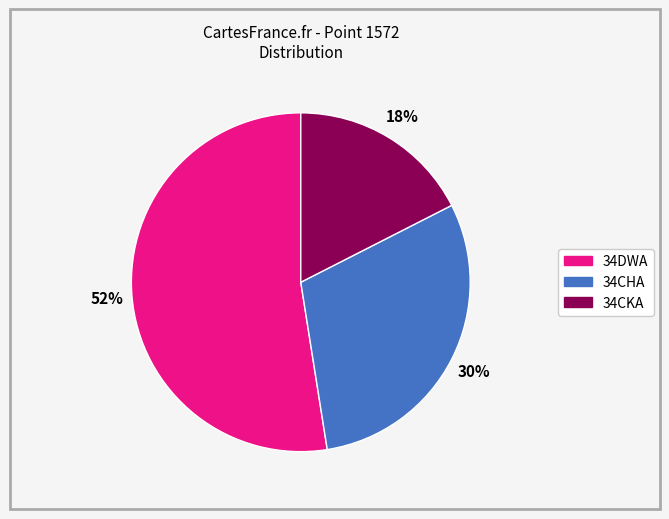

To the nearest percent, what is the average slice percentage?

33%